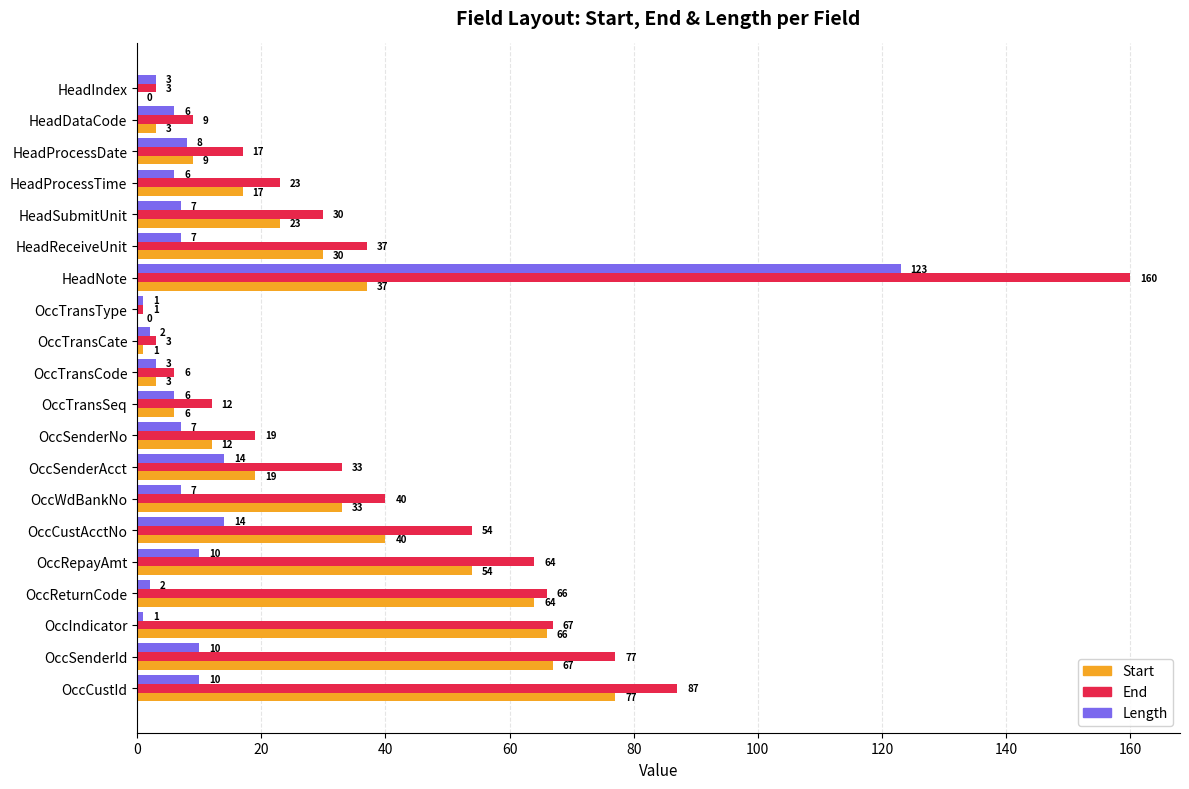

How many distinct data groups are displayed?

3